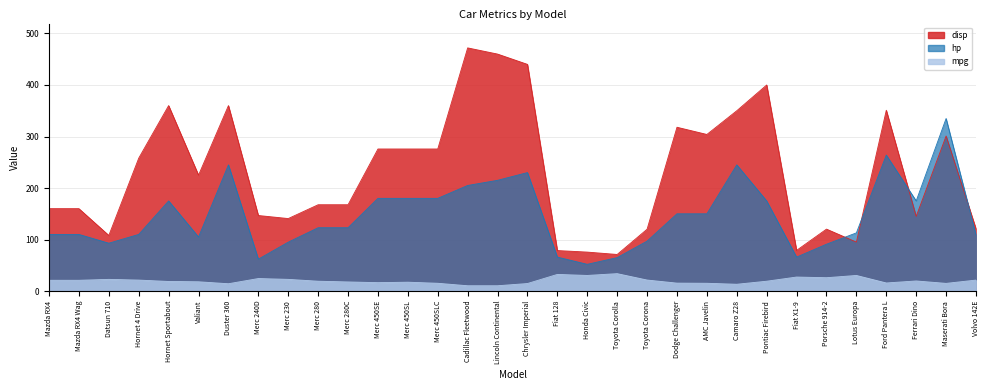

What is the maximum value for disp?

472.0